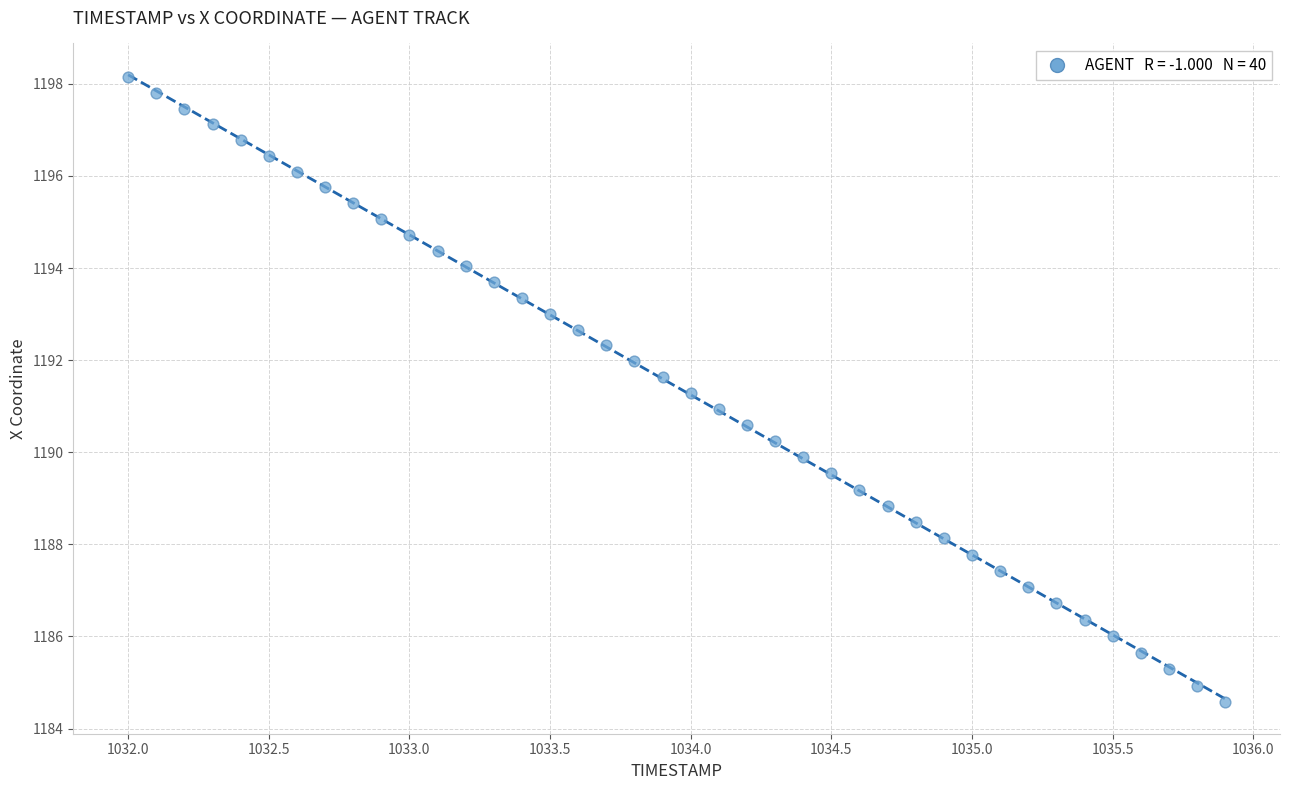

What is the range of Y values (max minus min)?

13.6